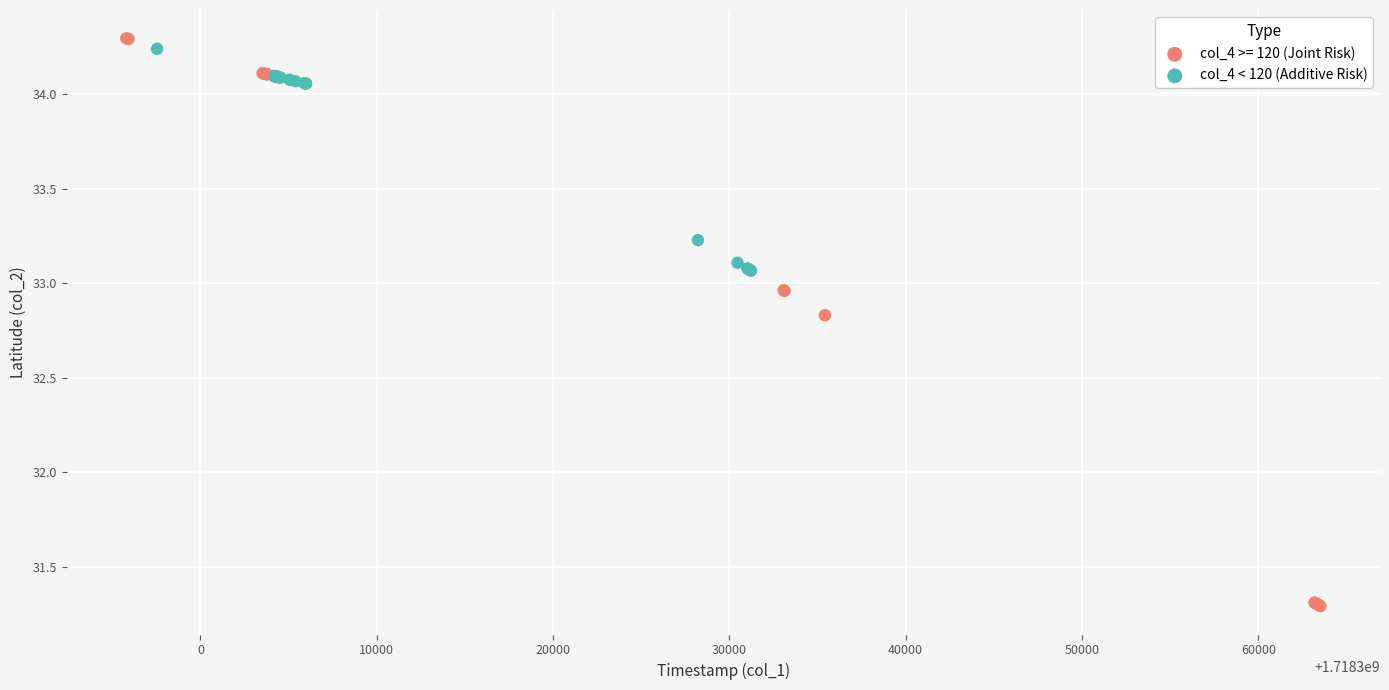

Which series has the largest Y range (max minus min)?

col_4 >= 120 (Joint Risk)